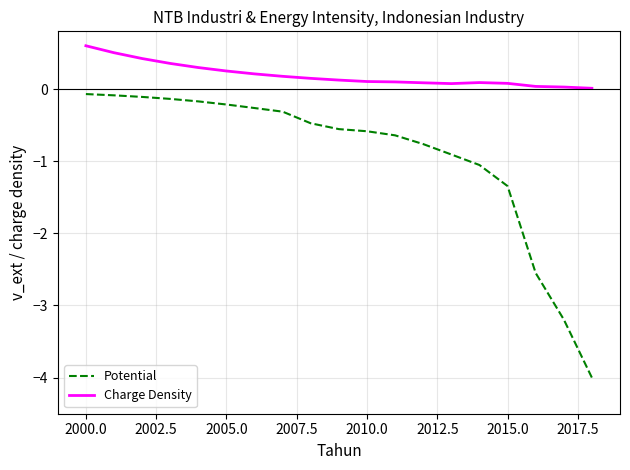

What is the smallest value displayed?

-4.0